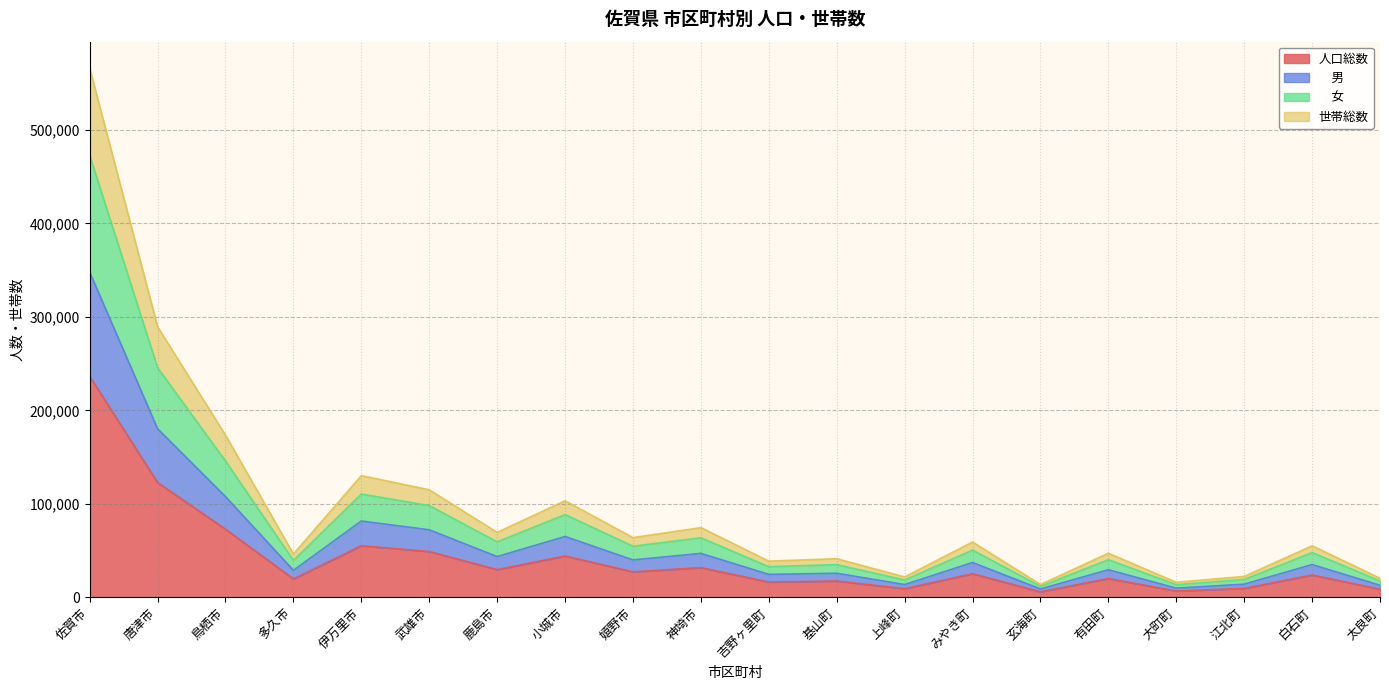

What position from the right is 嬉野市?

12